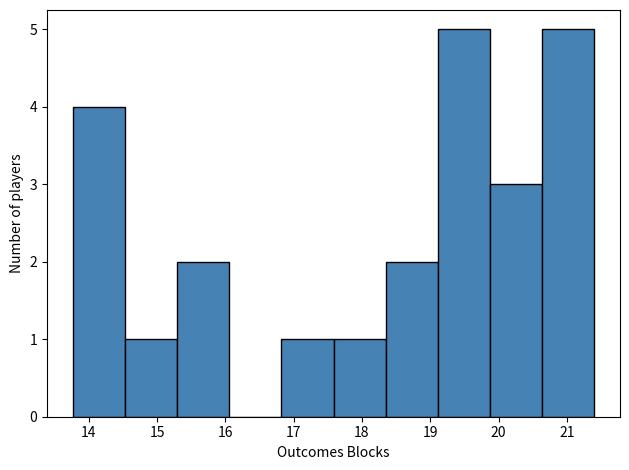

What is the height of the bar covering 16.8 to 17.6 on the x-axis? Neither the bar edges nor the heights are printed on the chart, so give them approximately, as read against the axes.

1